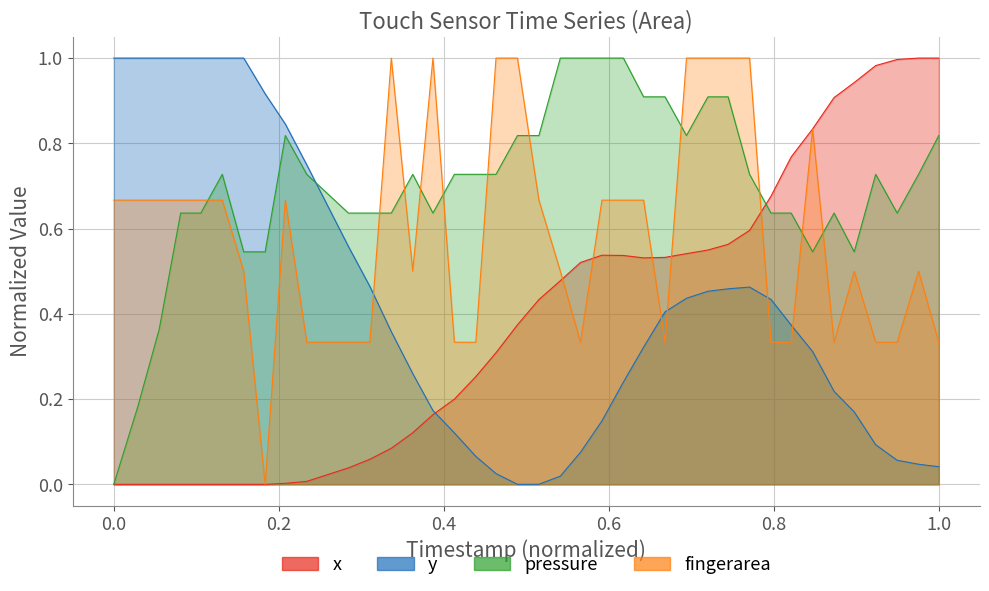

True or false: pressure has a value of 1.1 at 14.

False